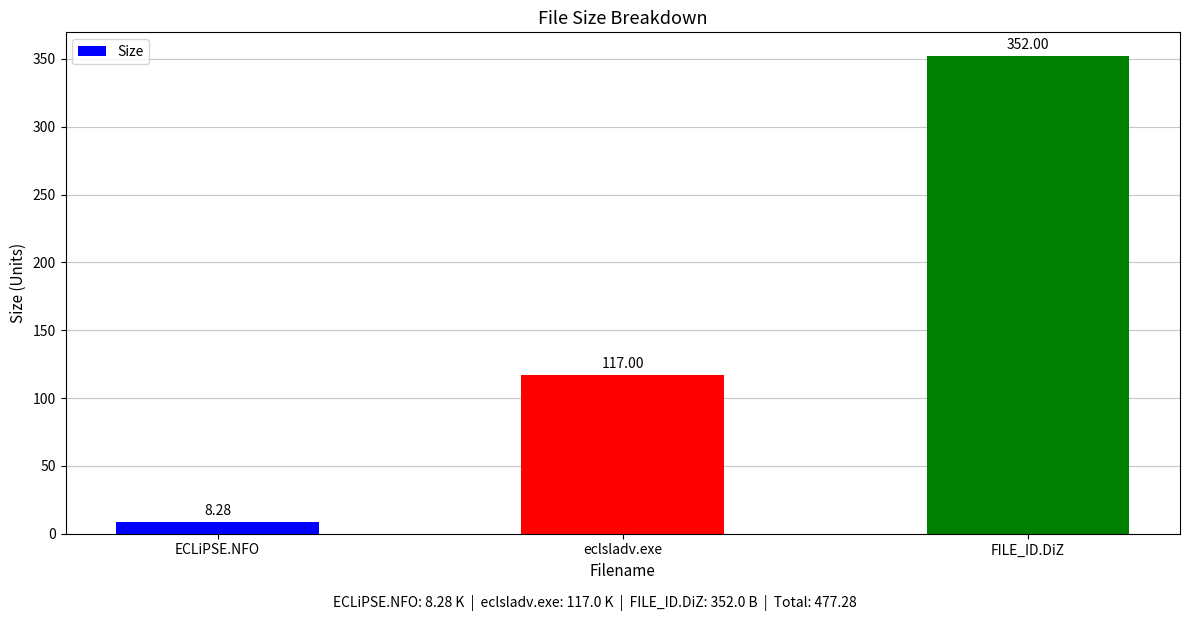

What is the smallest value displayed?

8.3